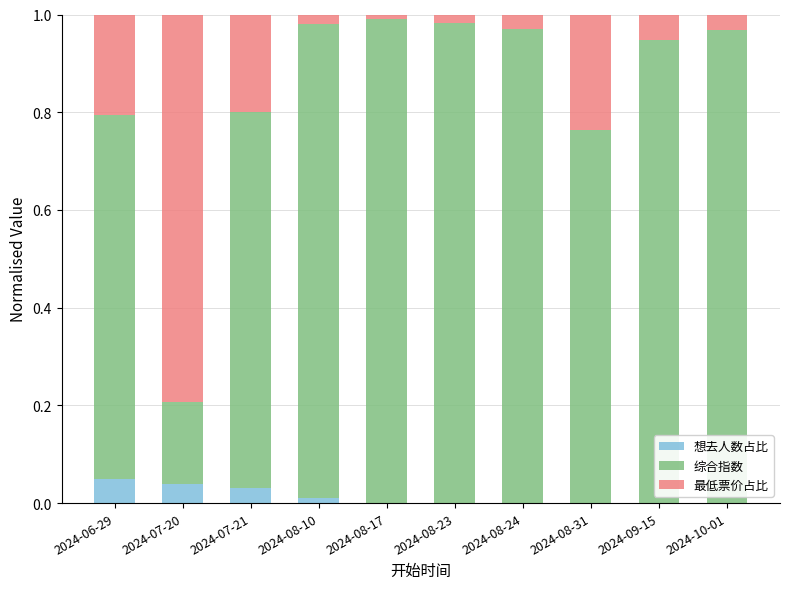

Is it true that 想去人数占比 equals 0.0 at 2024-07-20?

True